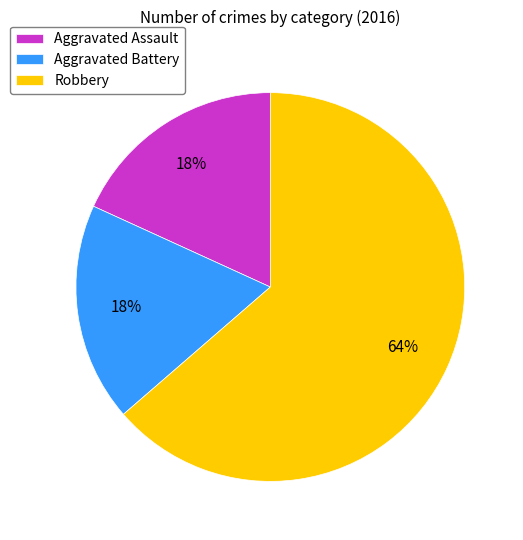

To the nearest percent, what percentage of the pie is Robbery?

64%